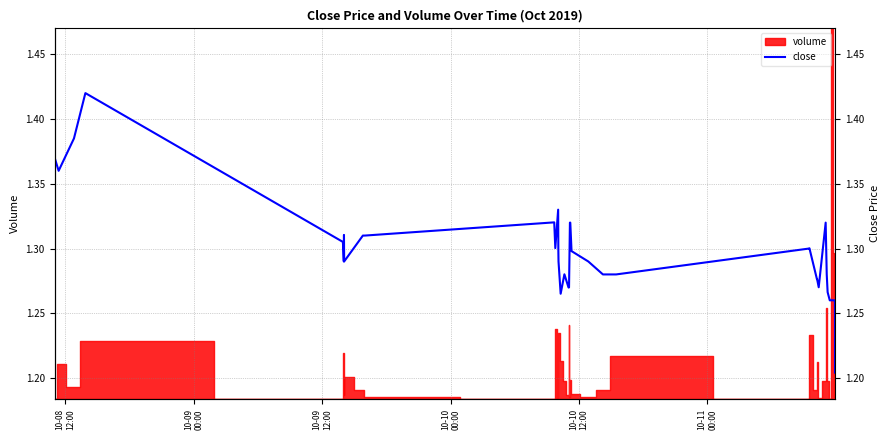

Is it true that the value at 32 is 1.7?

False